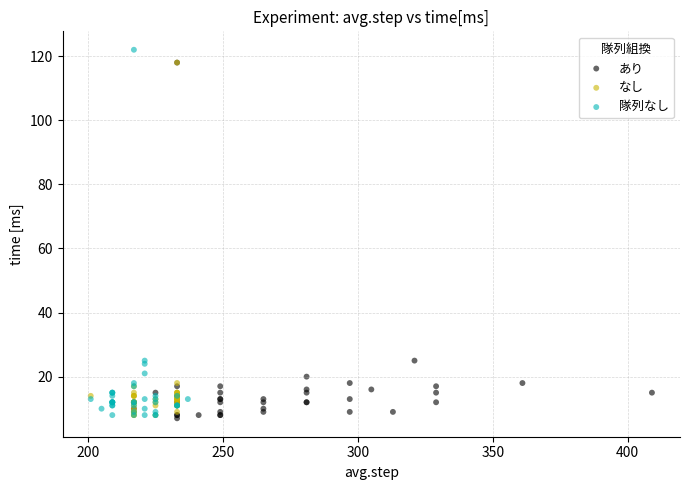

Which series has the widest spread of Y values?

隊列なし